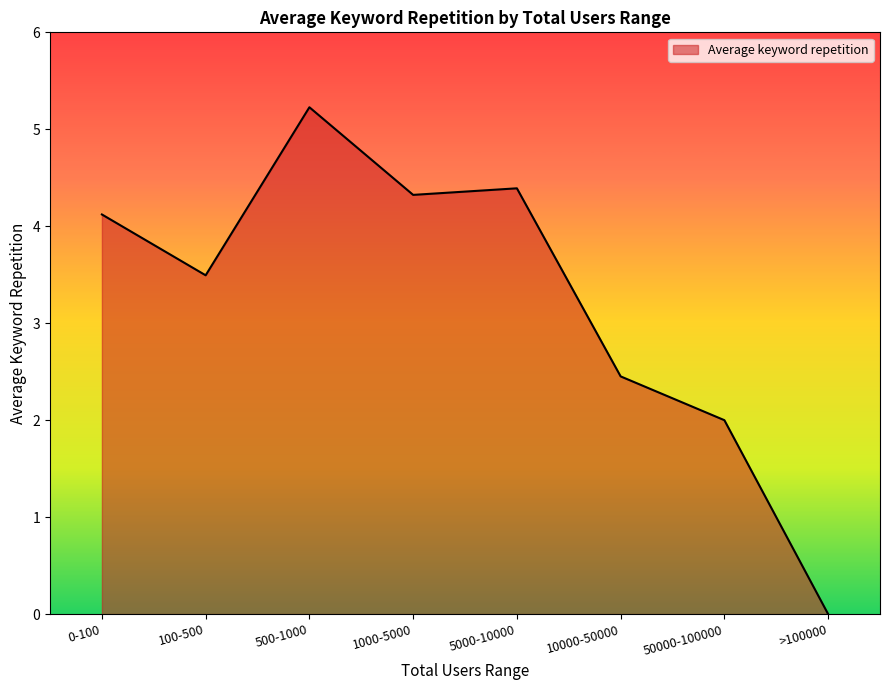

Which label corresponds to the largest value in the chart?

500-1000